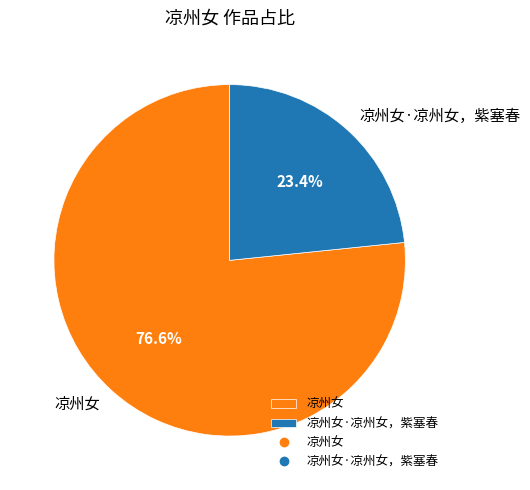

To the nearest percent, what is the difference between the 凉州女·凉州女，紫塞春 and 凉州女 slice percentages?

53%